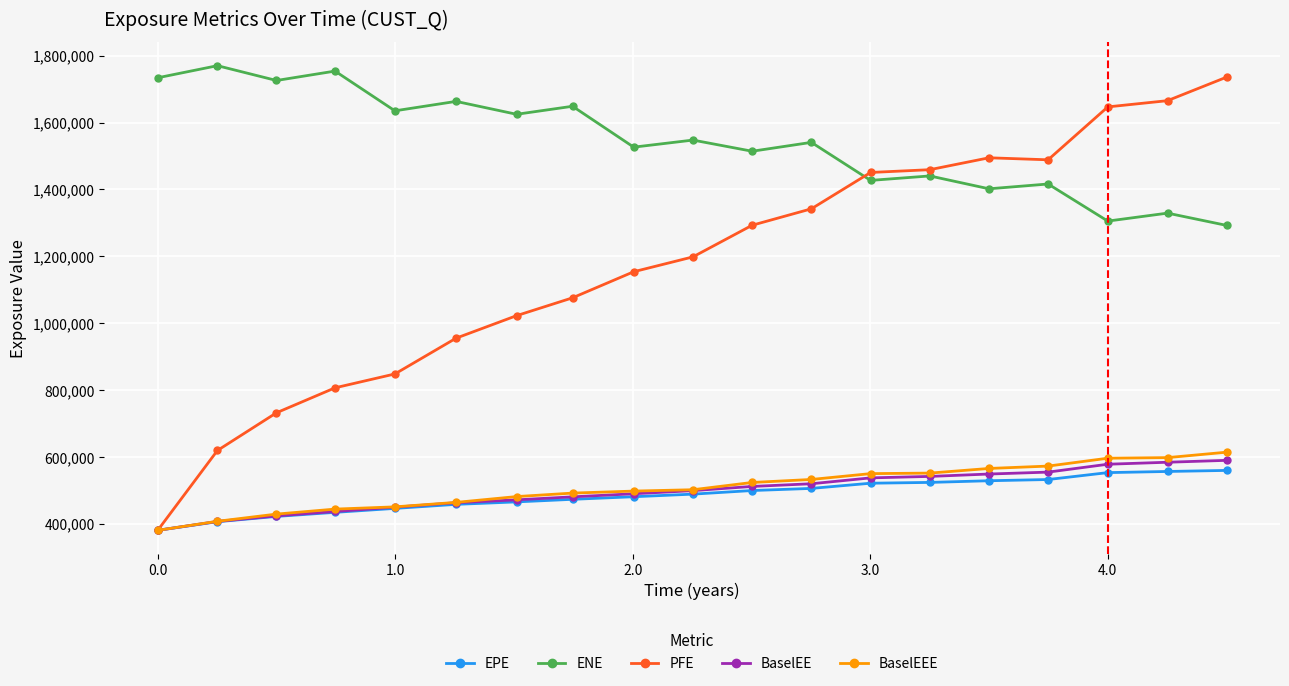

Which series has the largest range (max minus min)?

PFE